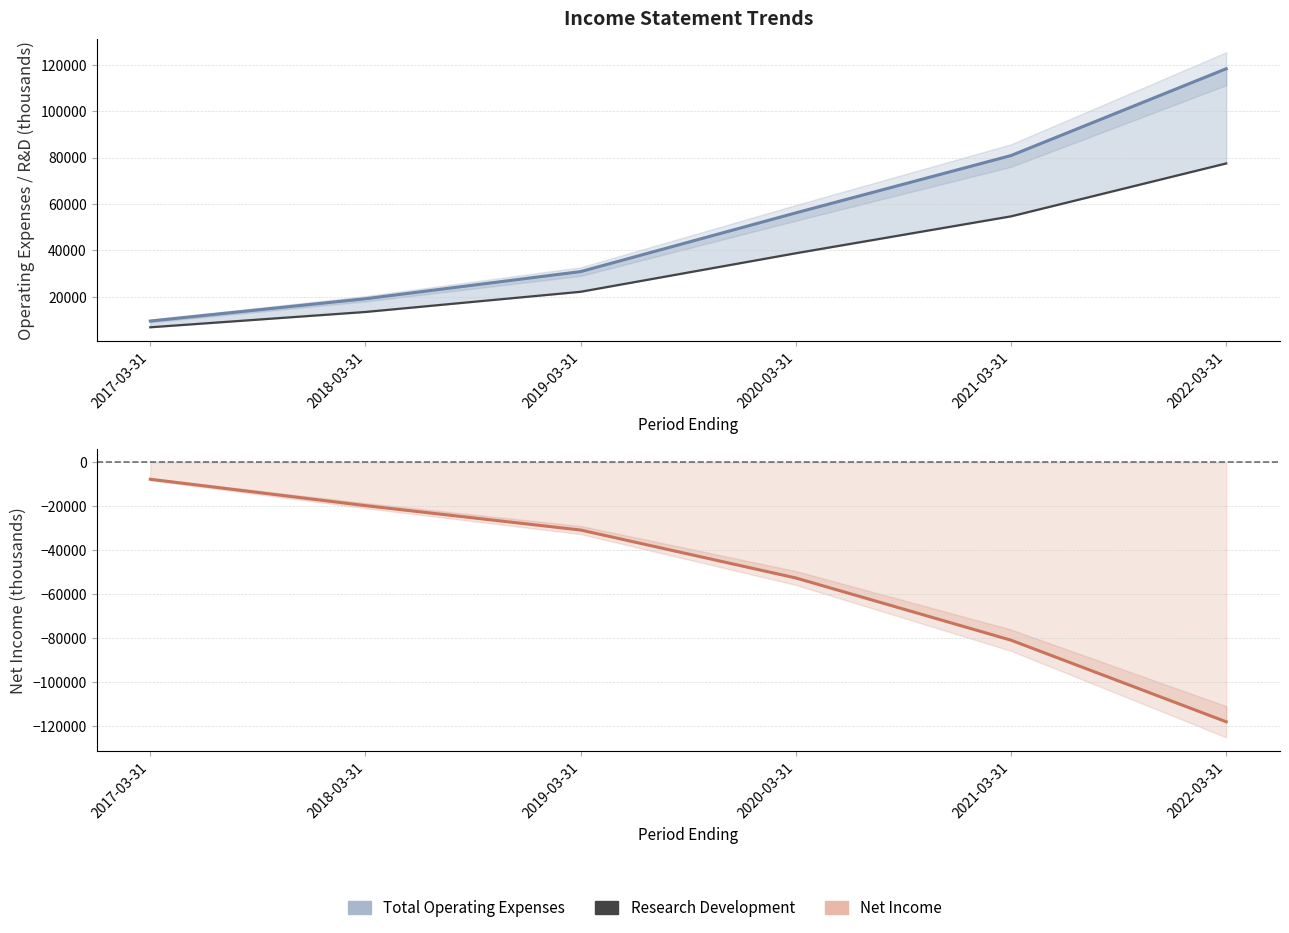

Which series has the widest spread of values?

Net Income